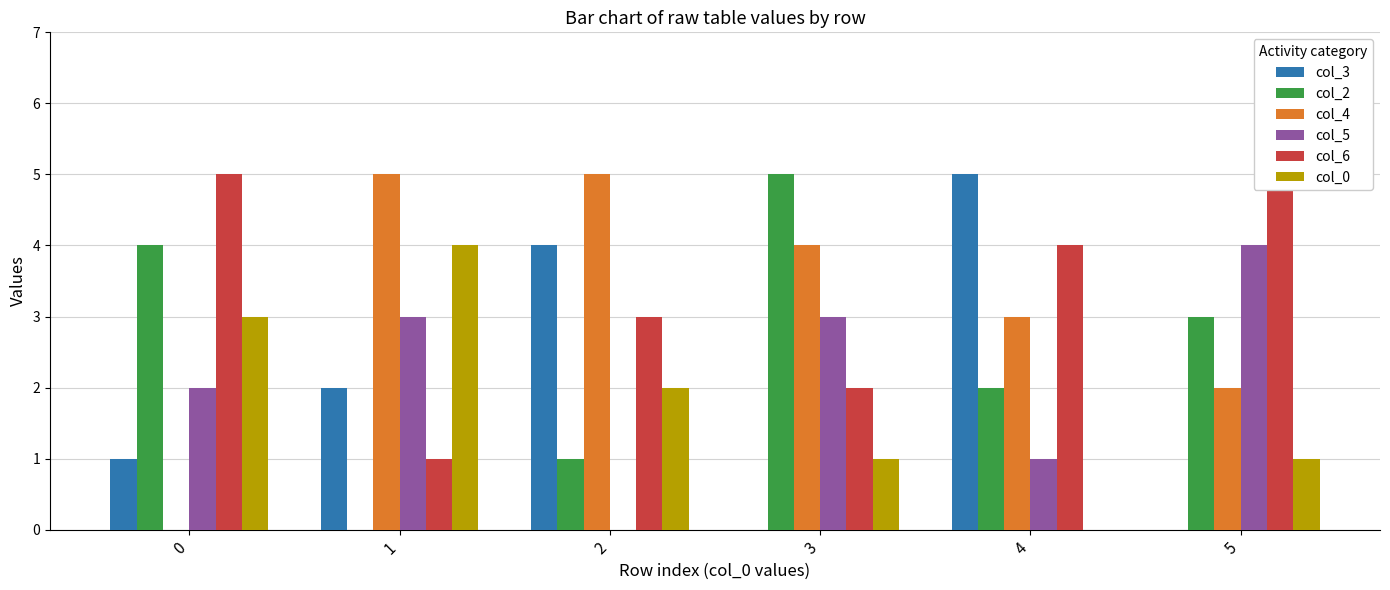

Which series has the widest spread of values?

col_3